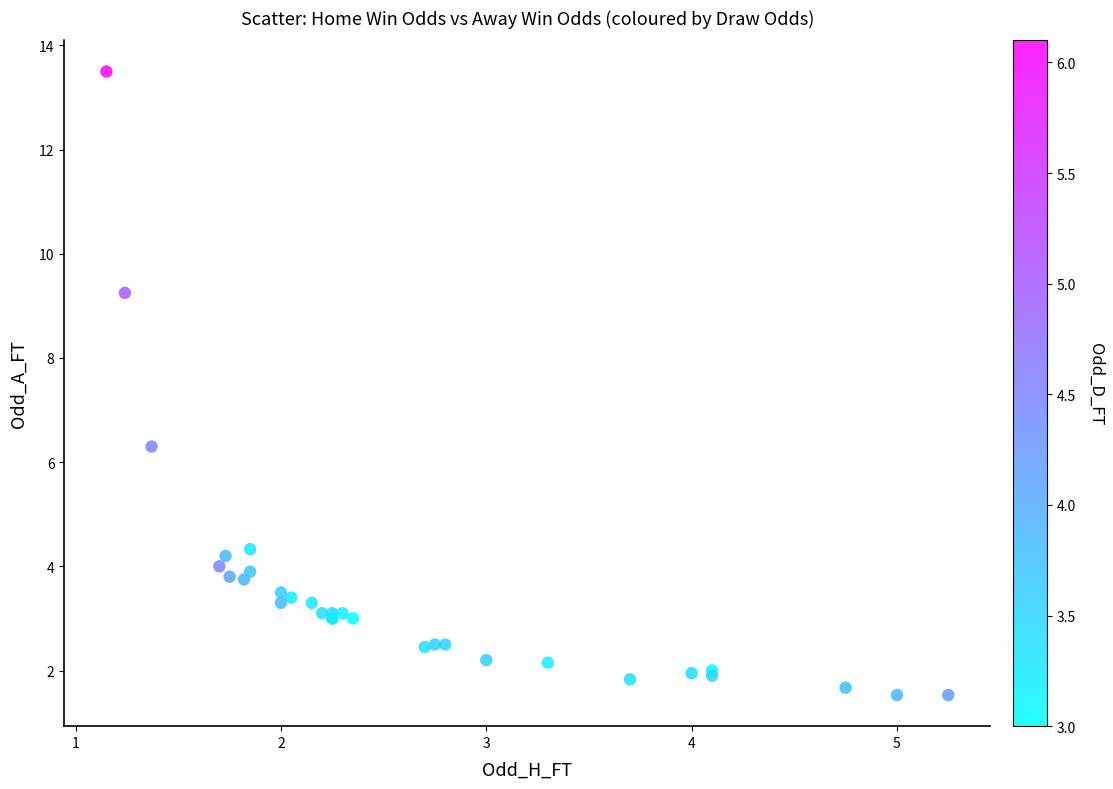

What Y value in the scatter plot is closest to 7?

6.3